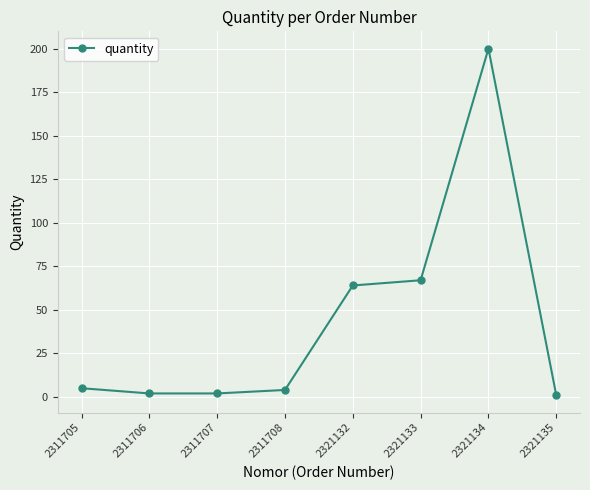

What is the change in value from 2321133 to 2321134?

+133